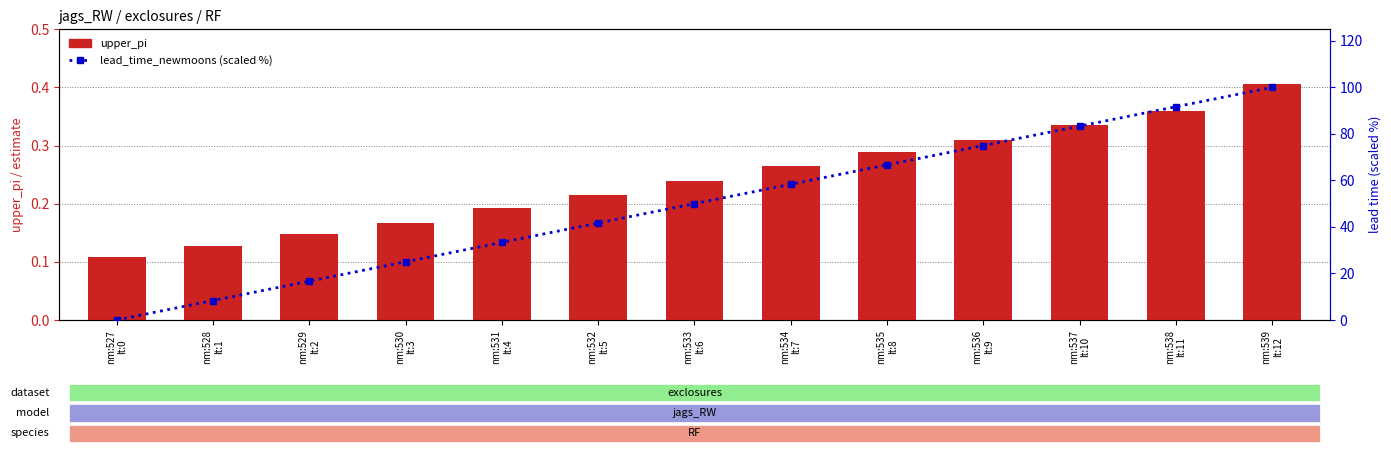

Reading right to left, transcribe all the data shown in this chart.

upper_pi: nm:539
lt:12=0.4	nm:538
lt:11=0.4	nm:537
lt:10=0.3	nm:536
lt:9=0.3	nm:535
lt:8=0.3	nm:534
lt:7=0.3	nm:533
lt:6=0.2	nm:532
lt:5=0.2	nm:531
lt:4=0.2	nm:530
lt:3=0.2	nm:529
lt:2=0.1	nm:528
lt:1=0.1	nm:527
lt:0=0.1
lead_time_newmoons (scaled %): nm:539
lt:12=100.0	nm:538
lt:11=91.7	nm:537
lt:10=83.3	nm:536
lt:9=75.0	nm:535
lt:8=66.7	nm:534
lt:7=58.3	nm:533
lt:6=50.0	nm:532
lt:5=41.7	nm:531
lt:4=33.3	nm:530
lt:3=25.0	nm:529
lt:2=16.7	nm:528
lt:1=8.3	nm:527
lt:0=0.0